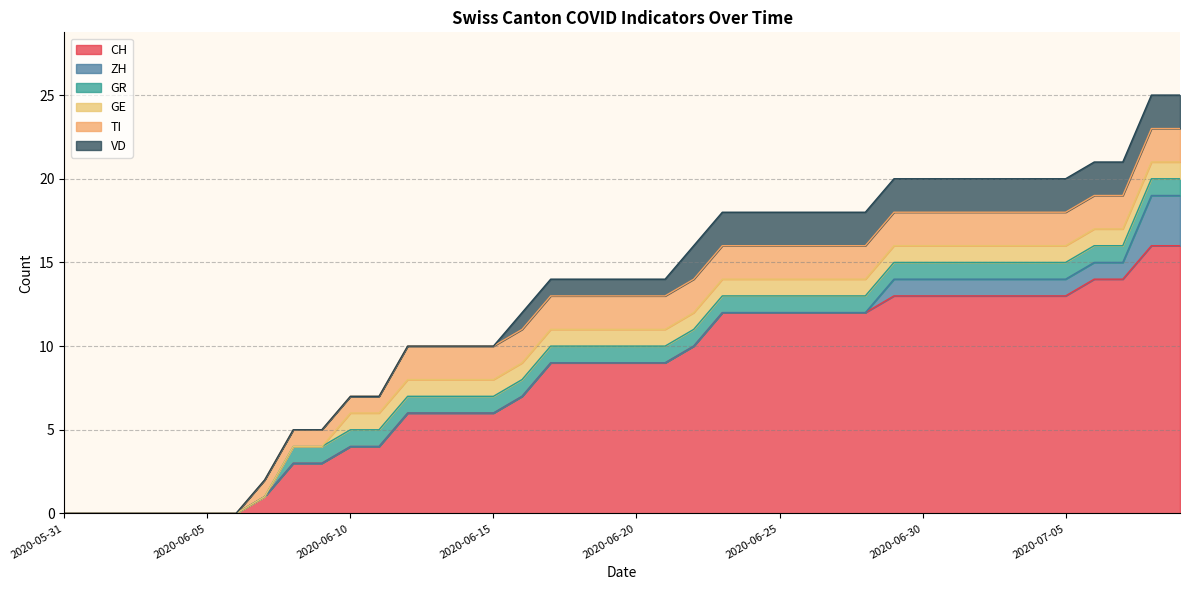

True or false: GE and TI intersect in this chart.

False